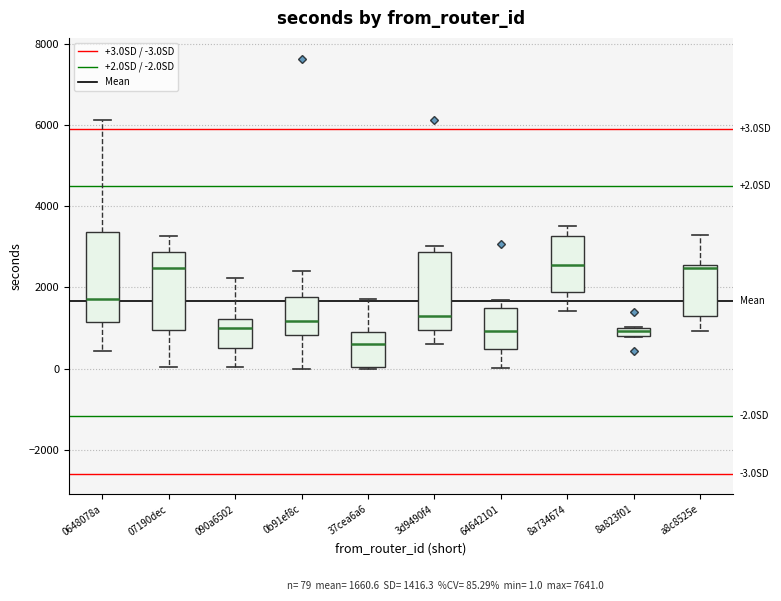

Which box's median line is the lowest?

37cea6a6